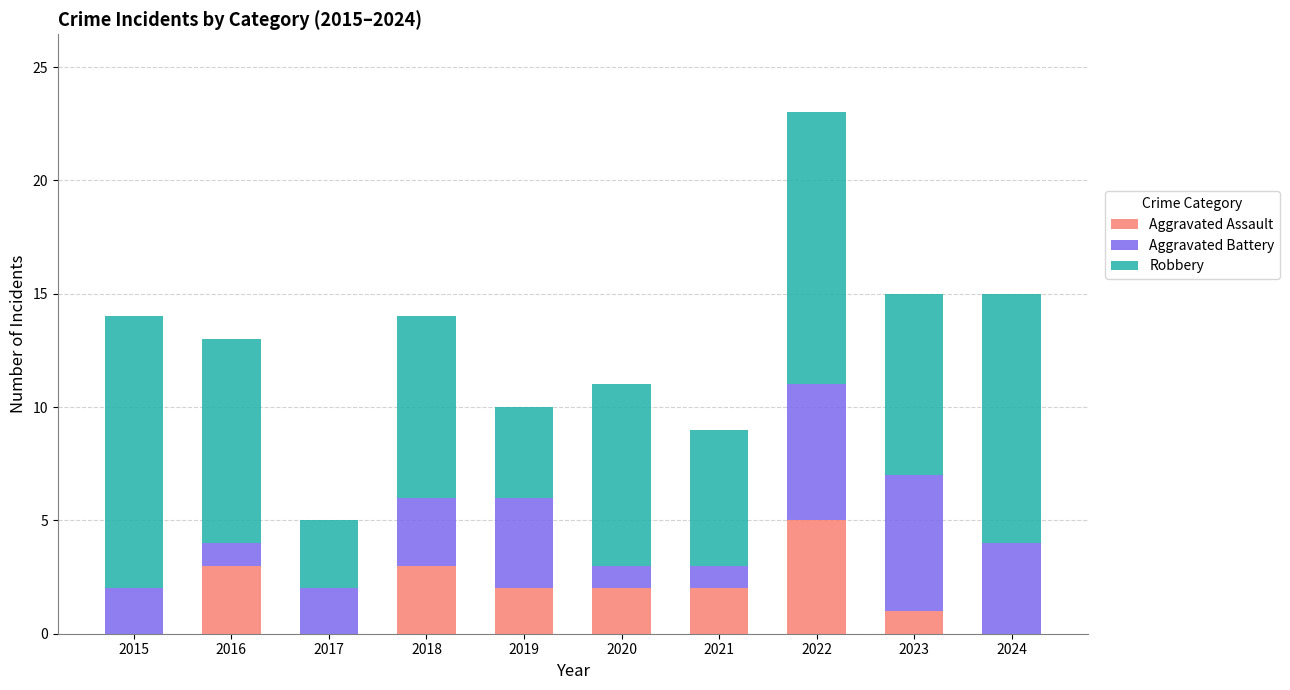

What are all the series names shown in the legend?

Aggravated Assault, Aggravated Battery, Robbery